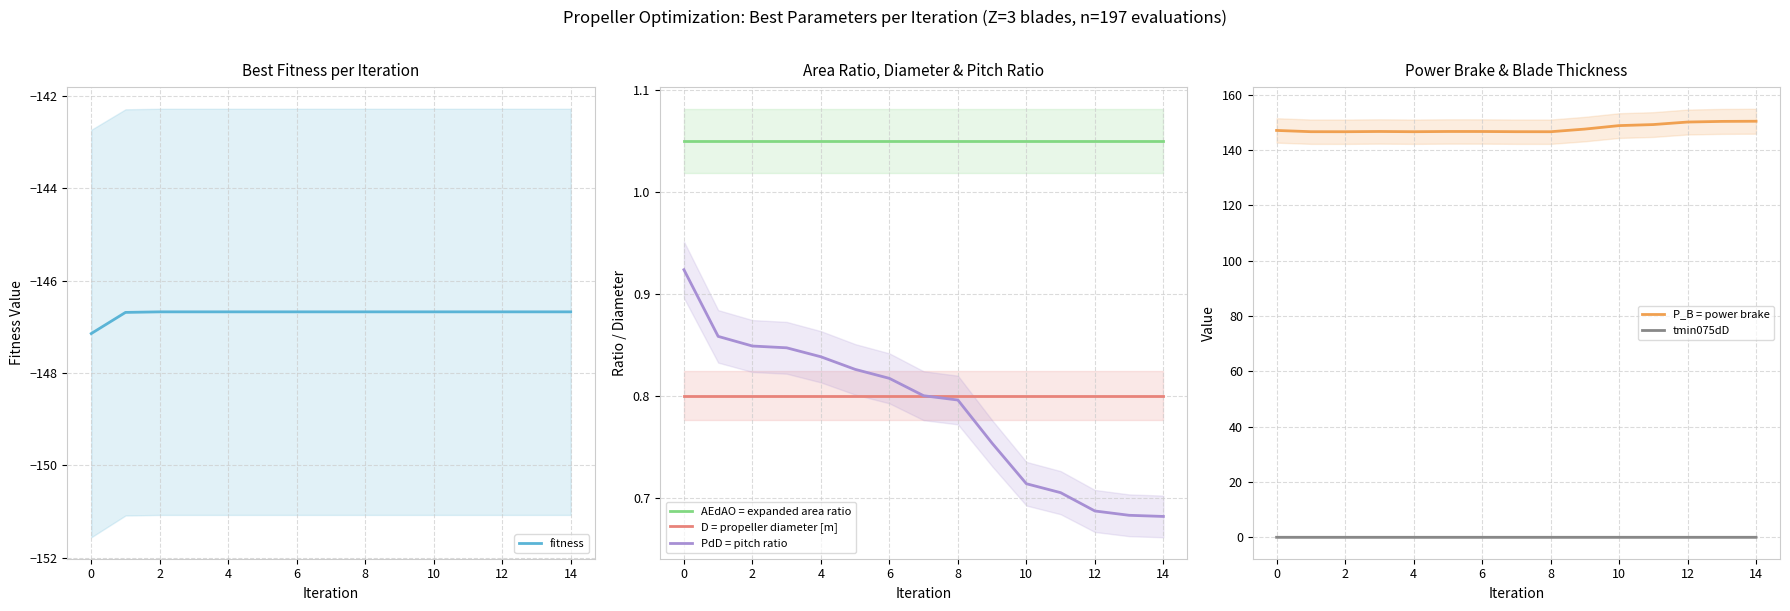

Does the chart have visible grid lines?

Yes